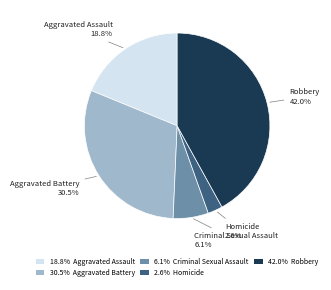

Is there any slice that represents more than half of the pie?

No